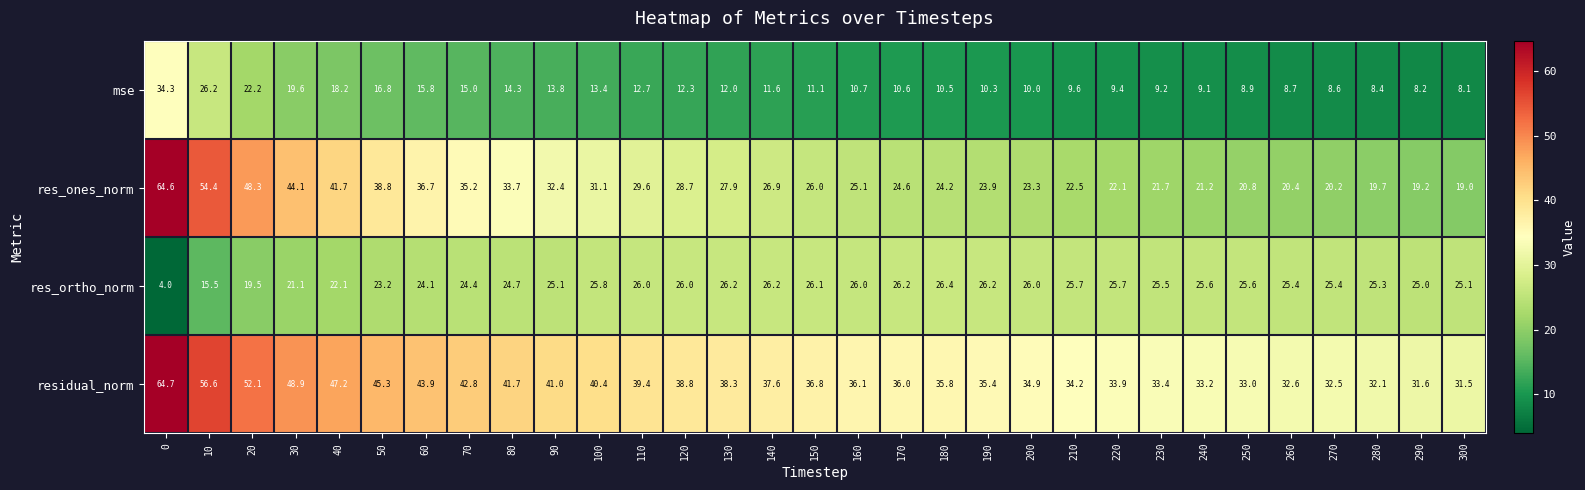

Which series has the largest range (max minus min)?

res_ones_norm